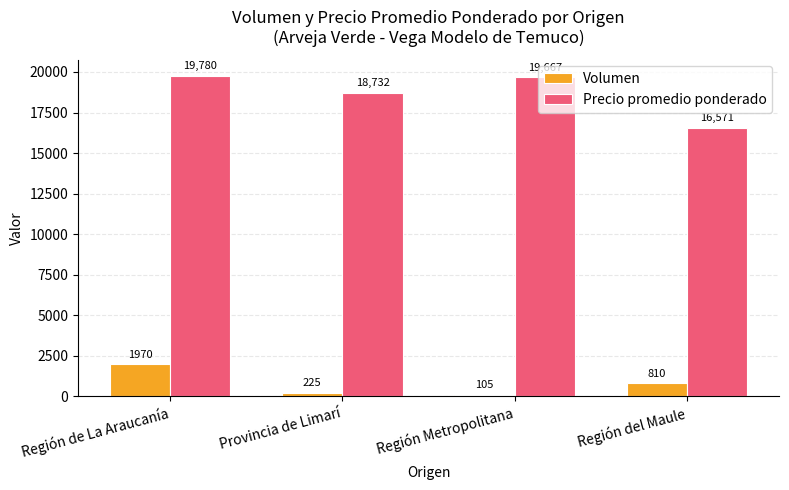

Rank the categories by Precio promedio ponderado value from lowest to highest.

Región del Maule, Provincia de Limarí, Región Metropolitana, Región de La Araucanía